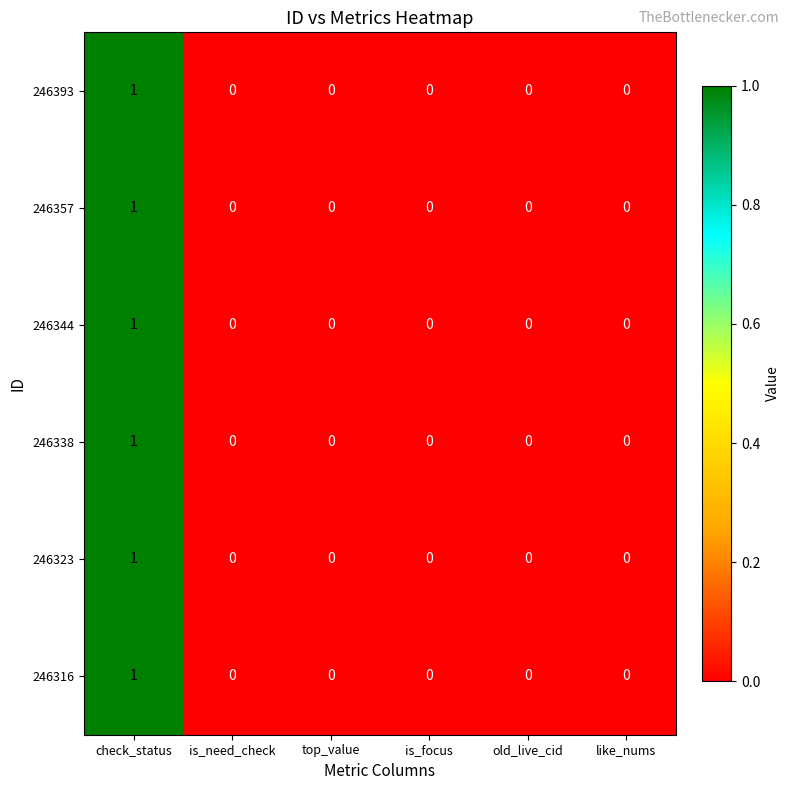

The 246323 series shows 0 at like_nums. True or false?

True